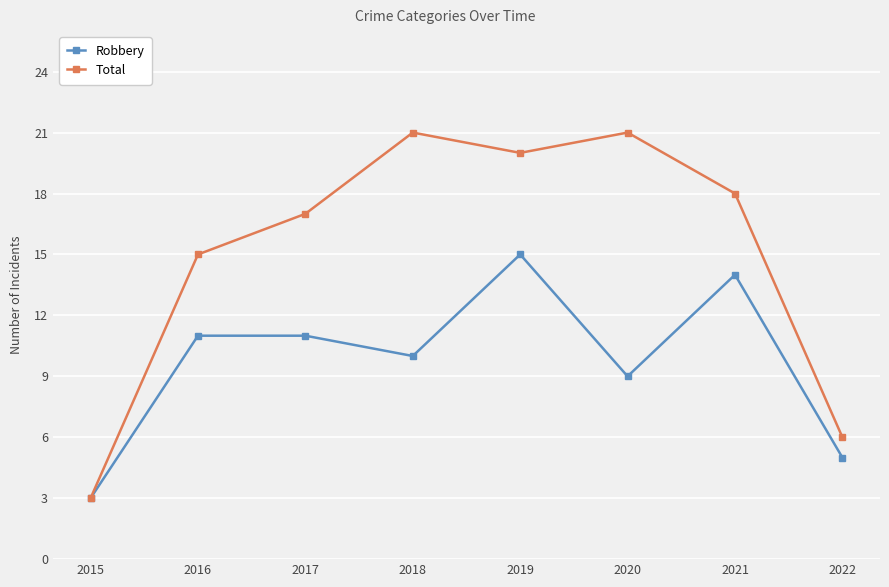

What is the value of the Total point at the 3rd from the left?

17